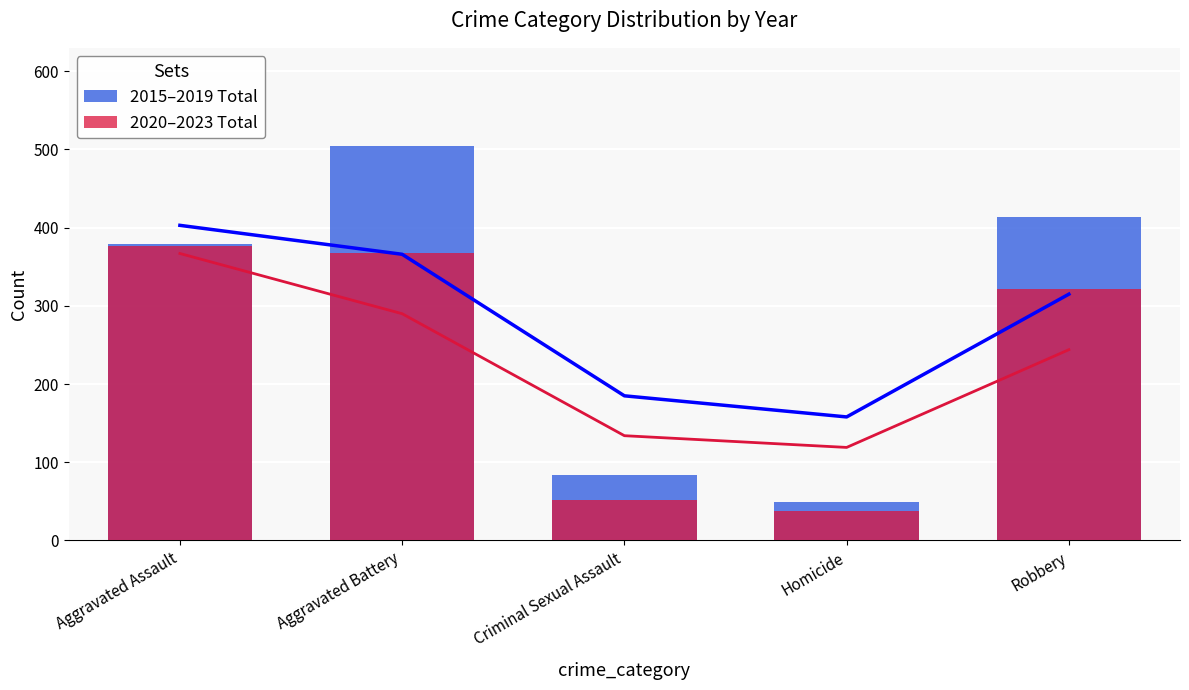

Rank the categories by 2020–2023 Total value from highest to lowest.

Aggravated Assault, Aggravated Battery, Robbery, Criminal Sexual Assault, Homicide